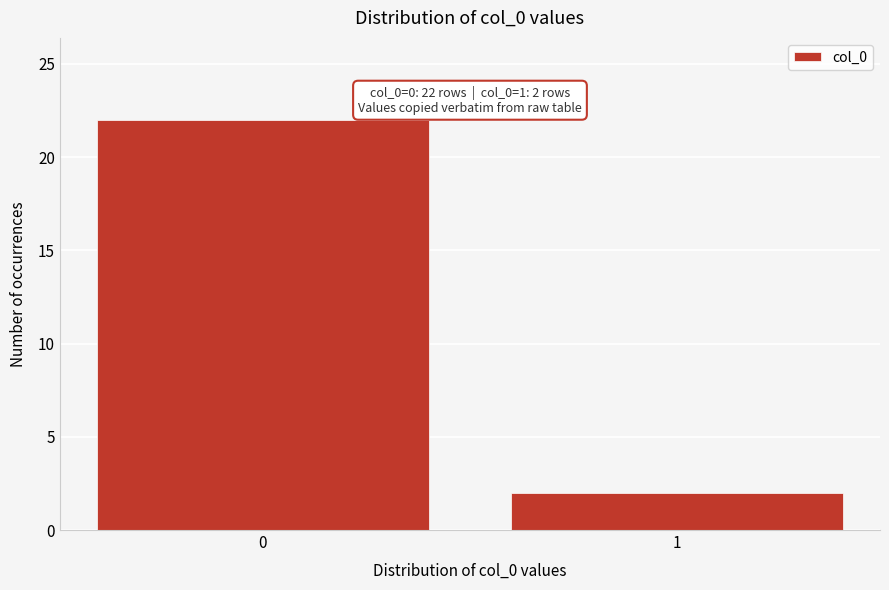

Reading right to left, list all the values displayed in this chart.

2	22